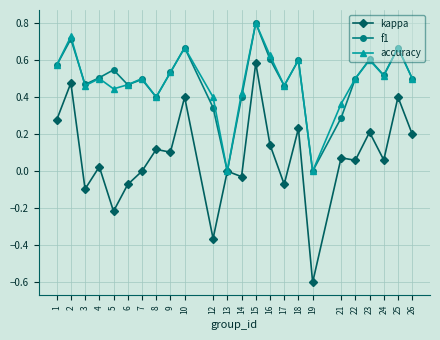

Which series has the widest spread of values?

kappa